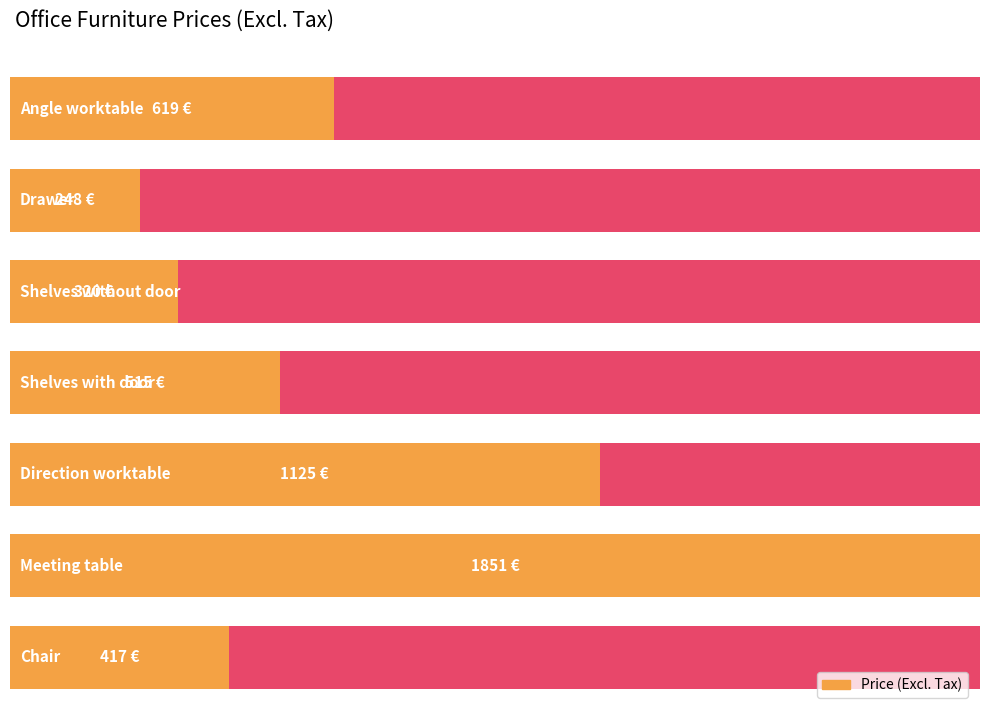

What is the label of the 1st bar from the left?

Angle worktable